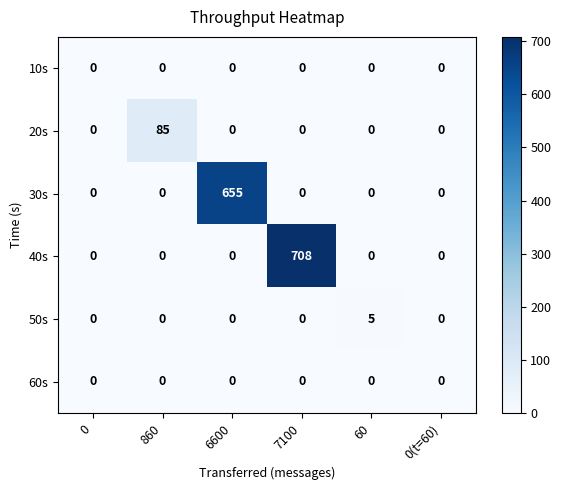

Which category has the highest value across all series?

7100